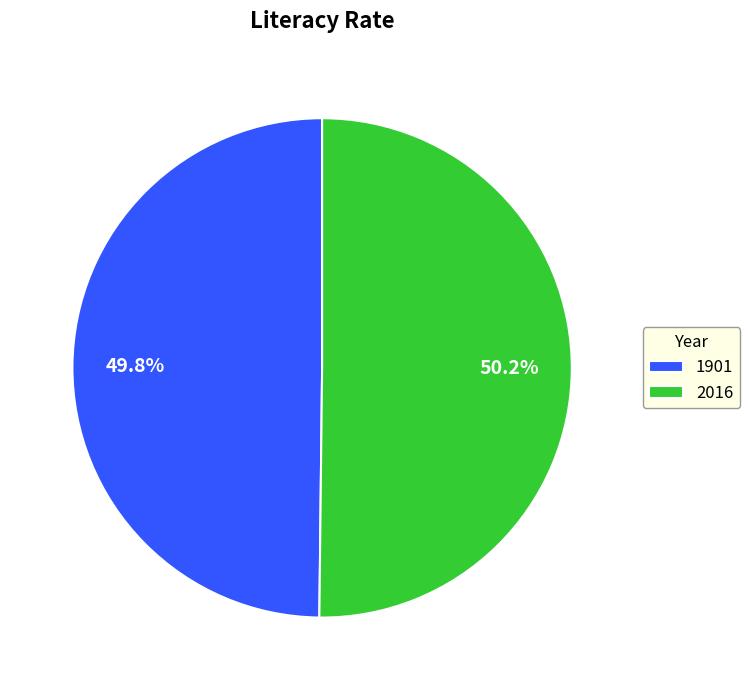

What is the ratio of the value at 1901 to the value at 2016?

1.0